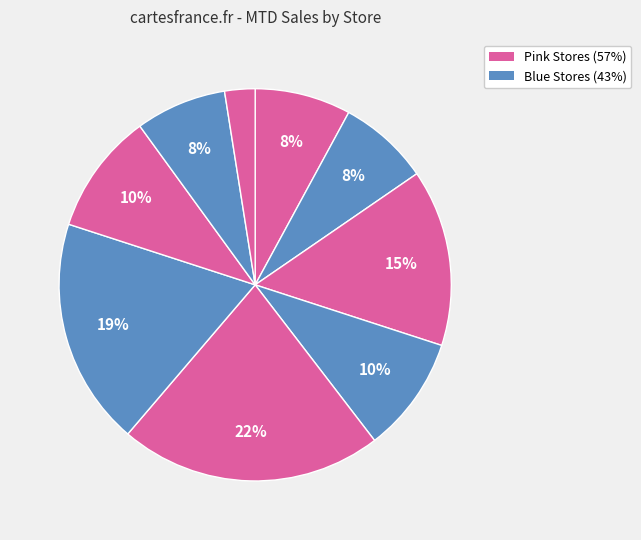

To the nearest percent, what is the average slice percentage?

11%